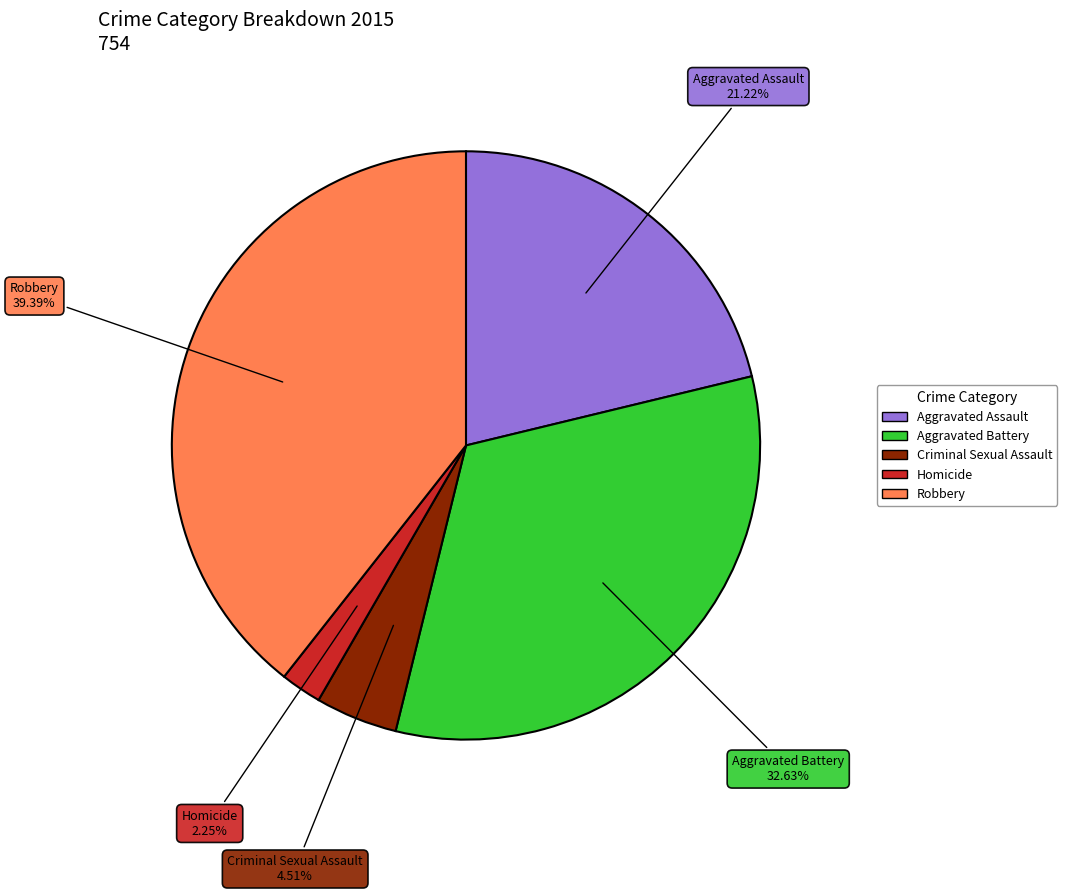

Does any single category account for the majority?

No